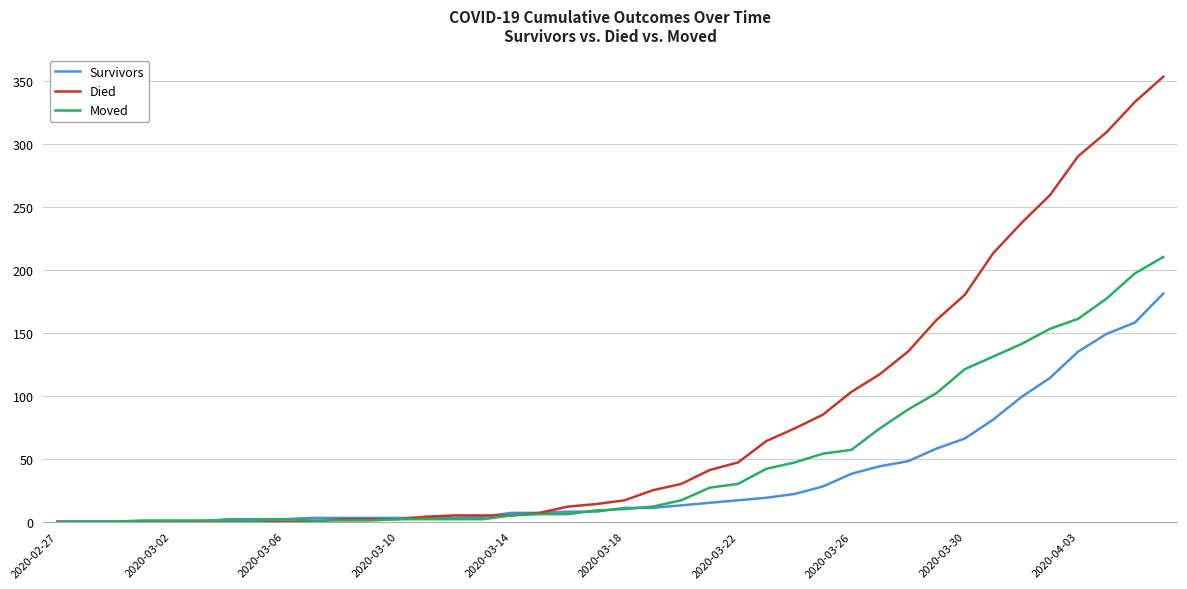

Rank the series by their maximum value, from highest to lowest.

Died, Moved, Survivors